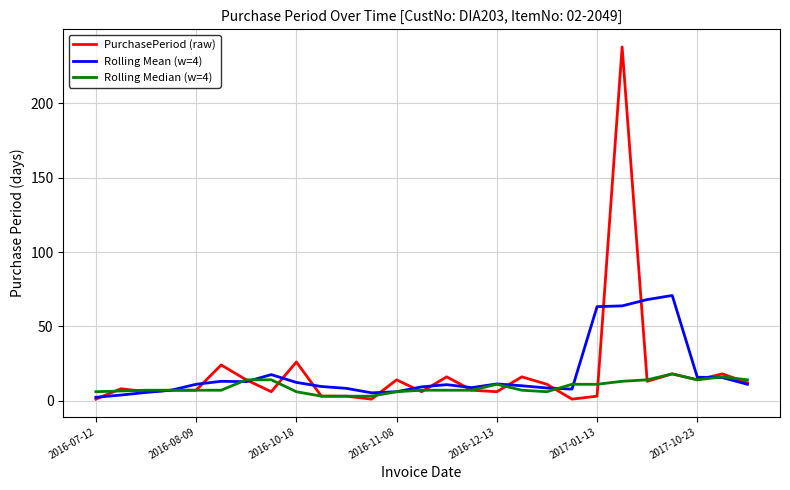

What is the greatest value displayed?

238.0